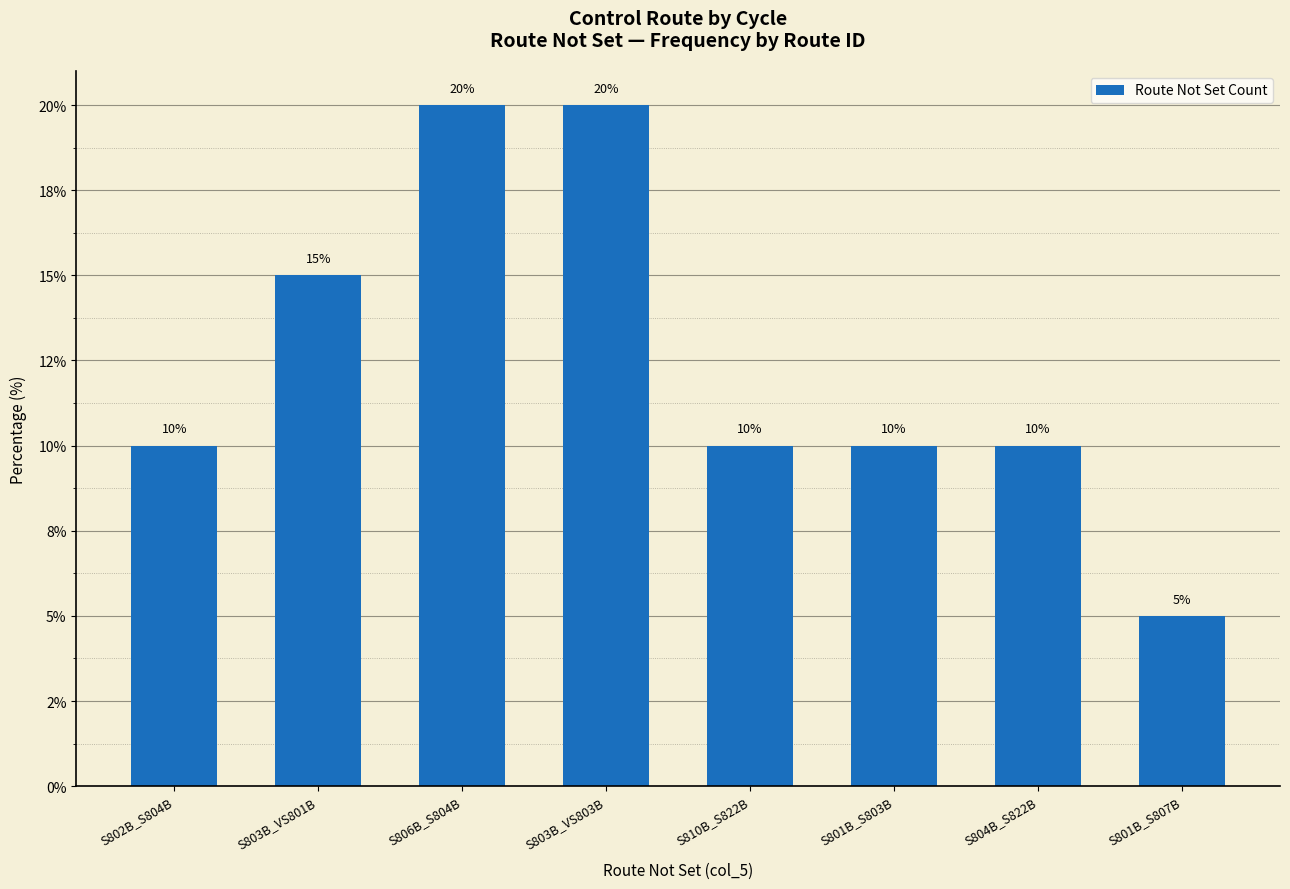

At which category does the chart reach its peak across all series?

S806B_S804B